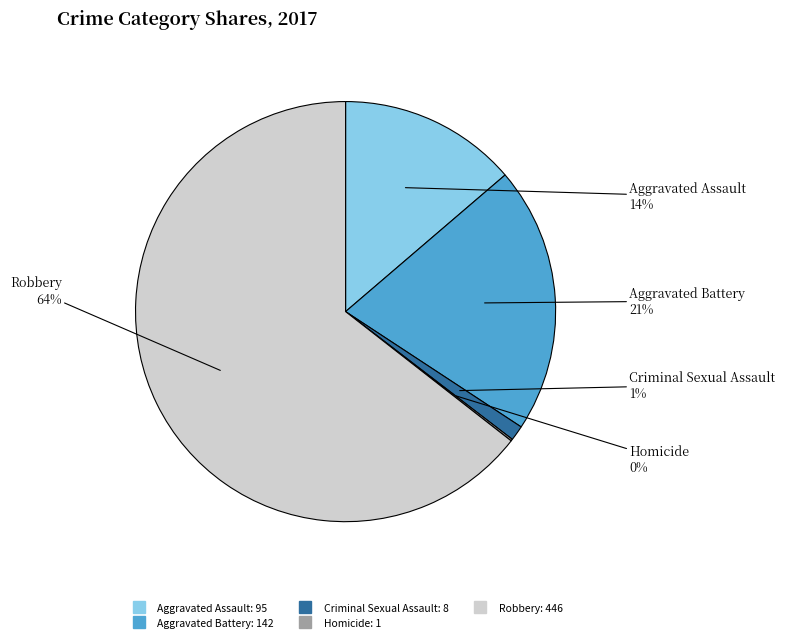

To the nearest percent, what is the average slice percentage?

20%